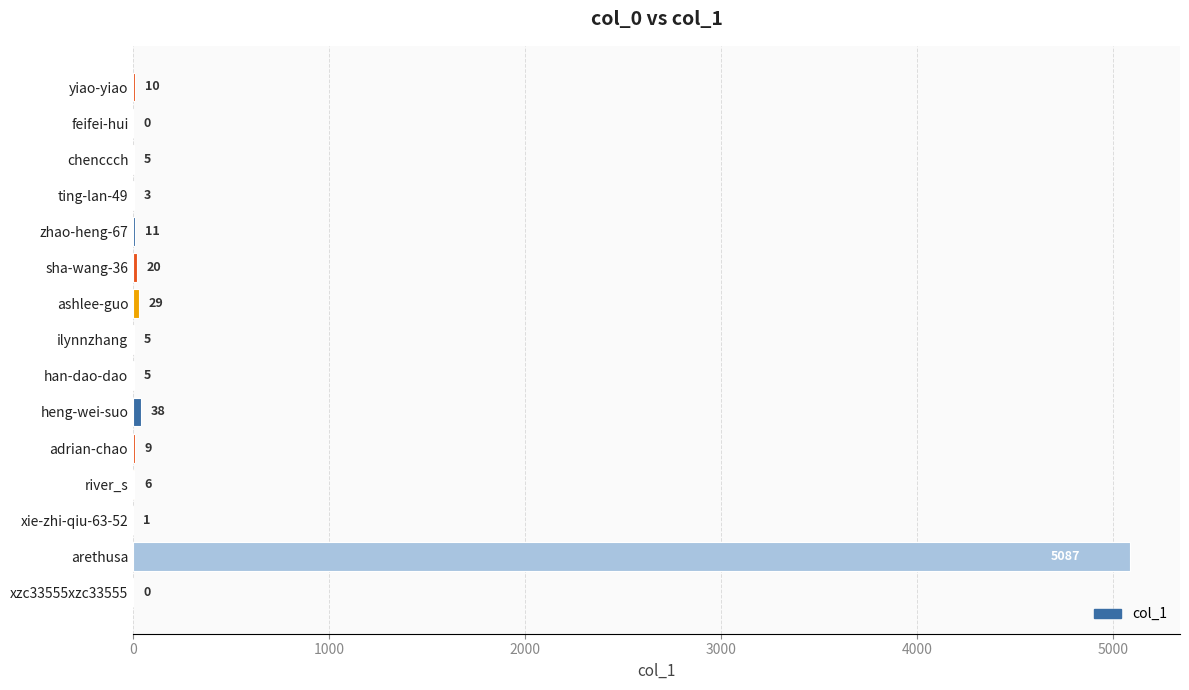

Reading top to bottom, list all the values displayed in this chart.

yiao-yiao=10	feifei-hui=0	chenccch=5	ting-lan-49=3	zhao-heng-67=11	sha-wang-36=20	ashlee-guo=29	ilynnzhang=5	han-dao-dao=5	heng-wei-suo=38	adrian-chao=9	river_s=6	xie-zhi-qiu-63-52=1	arethusa=5087	xzc33555xzc33555=0